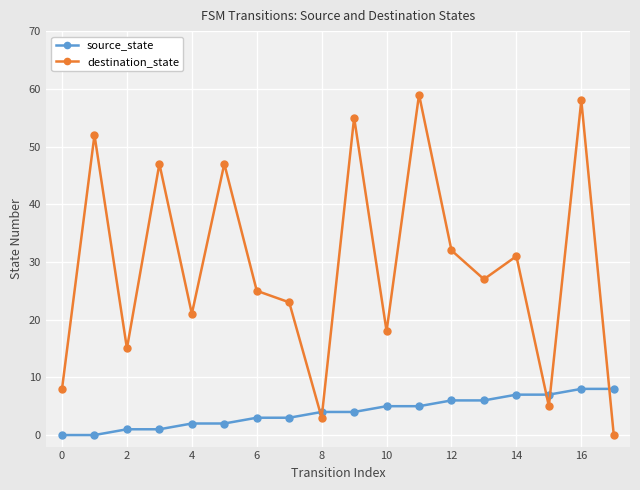

Reading right to left, extract all data points from this chart.

source_state: 8	8	7	7	6	6	5	5	4	4	3	3	2	2	1	1	0	0
destination_state: 0	58	5	31	27	32	59	18	55	3	23	25	47	21	47	15	52	8